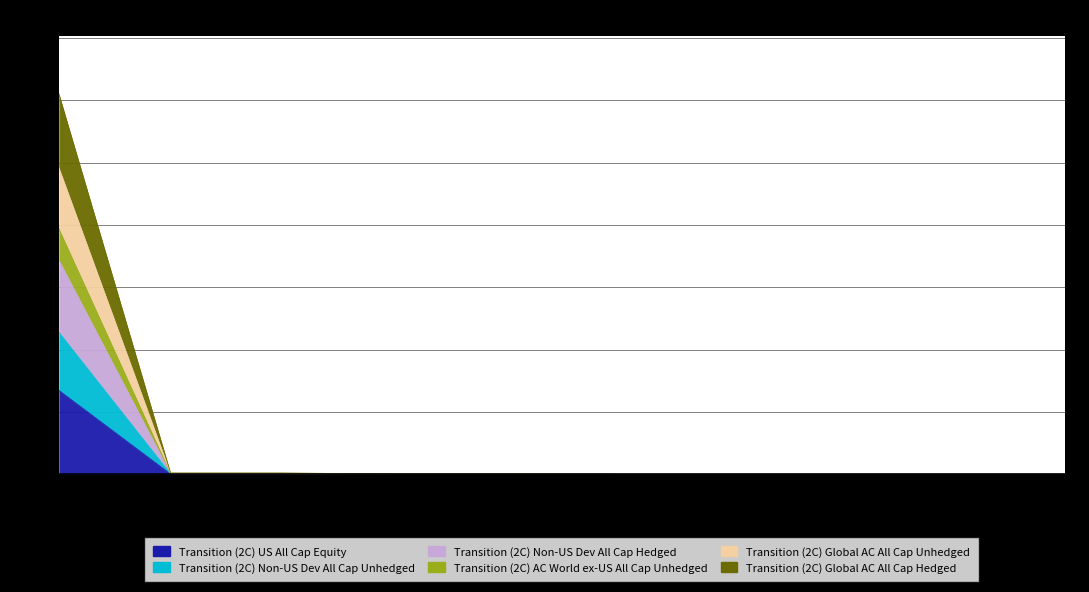

True or false: Transition (2C) Non-US Dev All Cap Unhedged and Transition (2C) AC World ex-US All Cap Unhedged intersect in this chart.

False